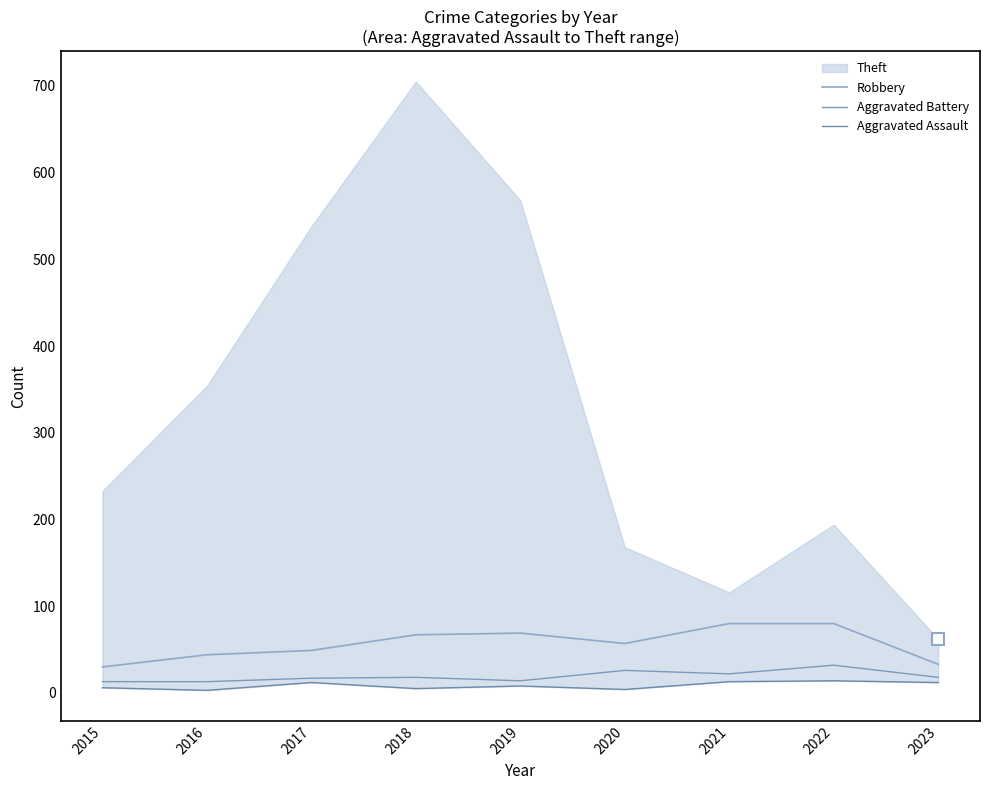

True or false: Robbery and Aggravated Assault intersect in this chart.

False